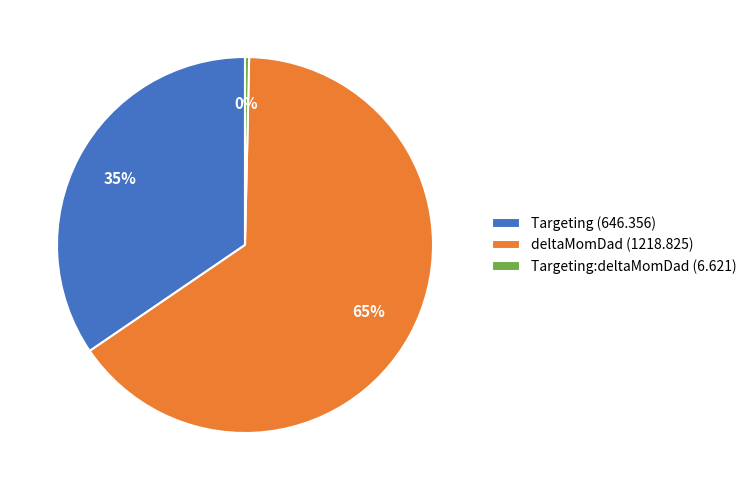

Is it true that Targeting:deltaMomDad (6.621) is 0% of the pie?

True